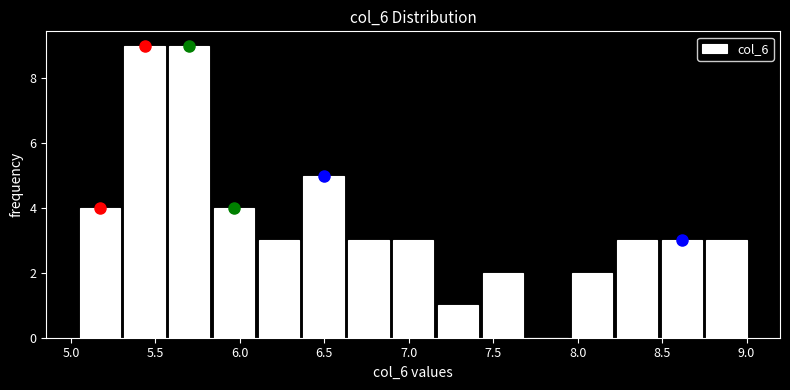

Reading left to right, transcribe this chart: for each bar, give the range it covers on the x-axis and its height. Neither the bar edges nor the heights are printed on the chart, so give them approximately, as read against the axes.

5.05 to 5.30: 4
5.30 to 5.55: 9
5.55 to 5.85: 9
5.85 to 6.10: 4
6.10 to 6.35: 3
6.35 to 6.65: 5
6.65 to 6.90: 3
6.90 to 7.15: 3
7.15 to 7.40: 1
7.40 to 7.70: 2
7.70 to 7.95: 0
7.95 to 8.20: 2
8.20 to 8.50: 3
8.50 to 8.75: 3
8.75 to 9.00: 3